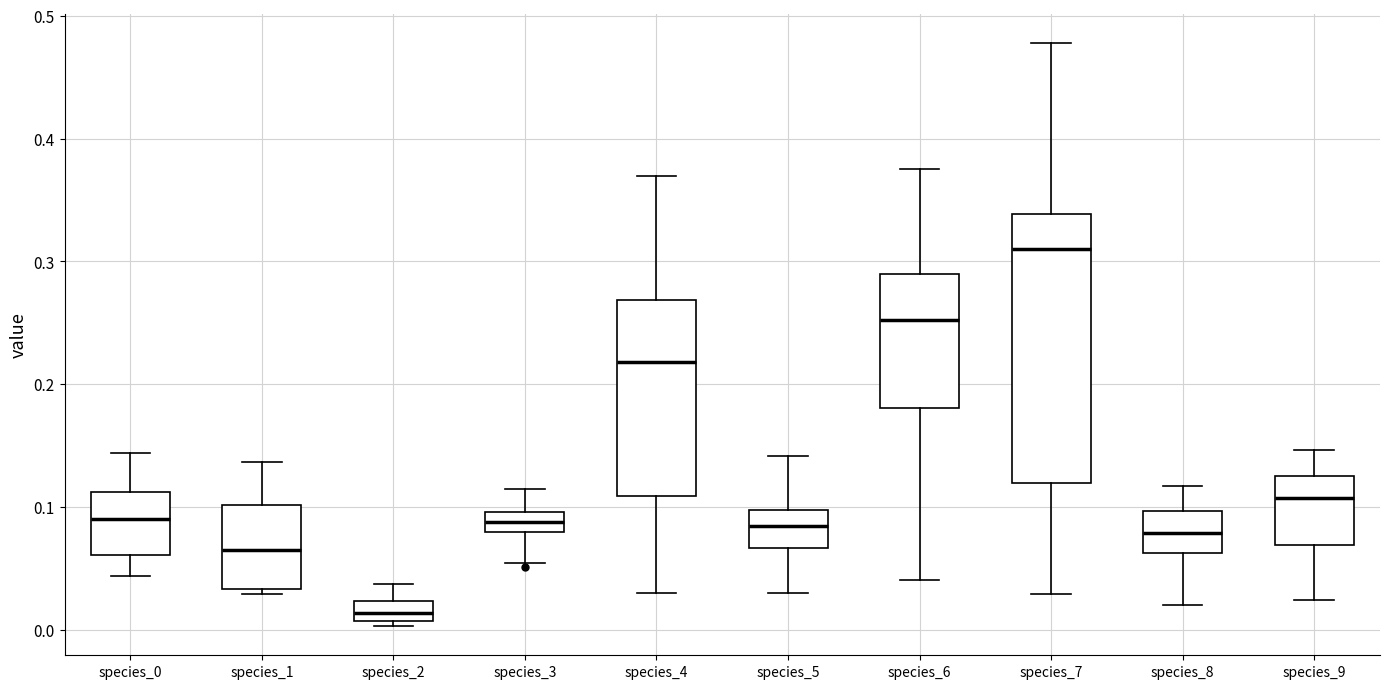

Which box's median line is the lowest?

species_2